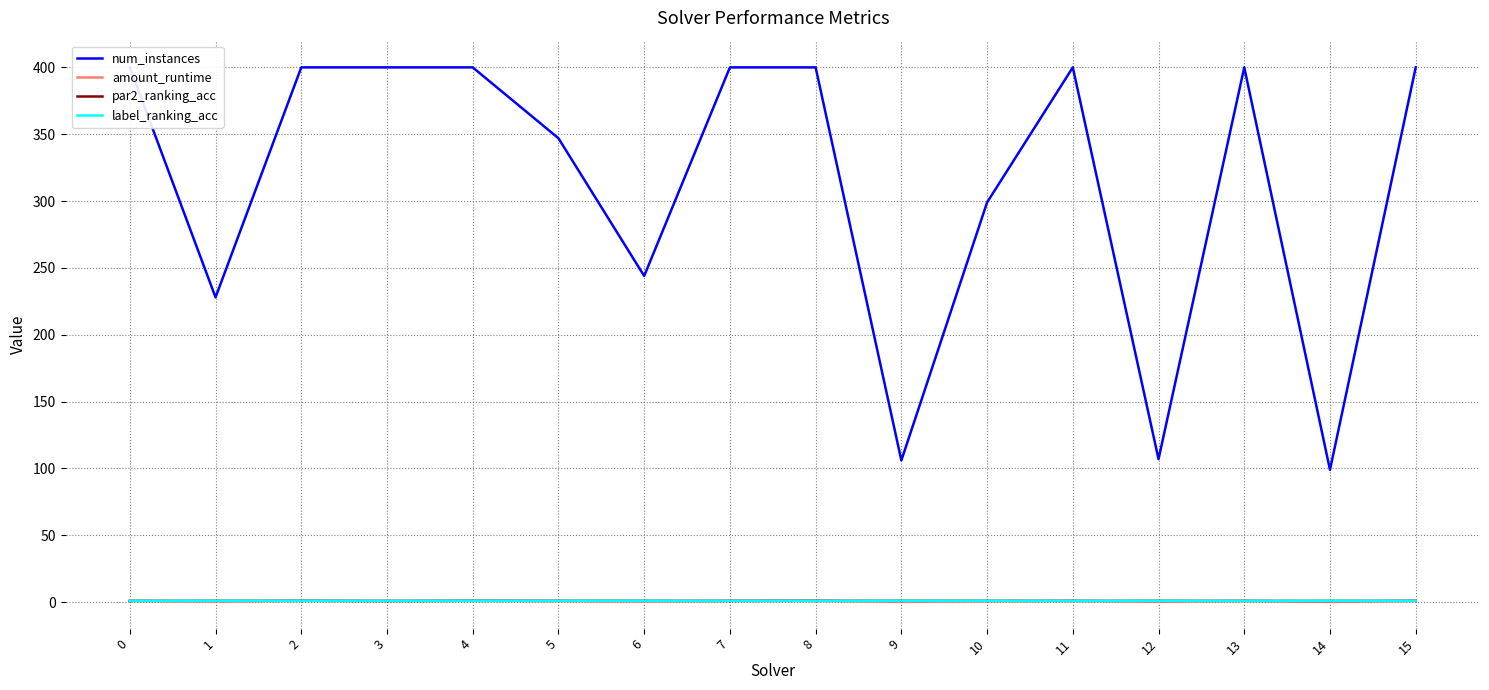

How many lines are shown in the chart?

4